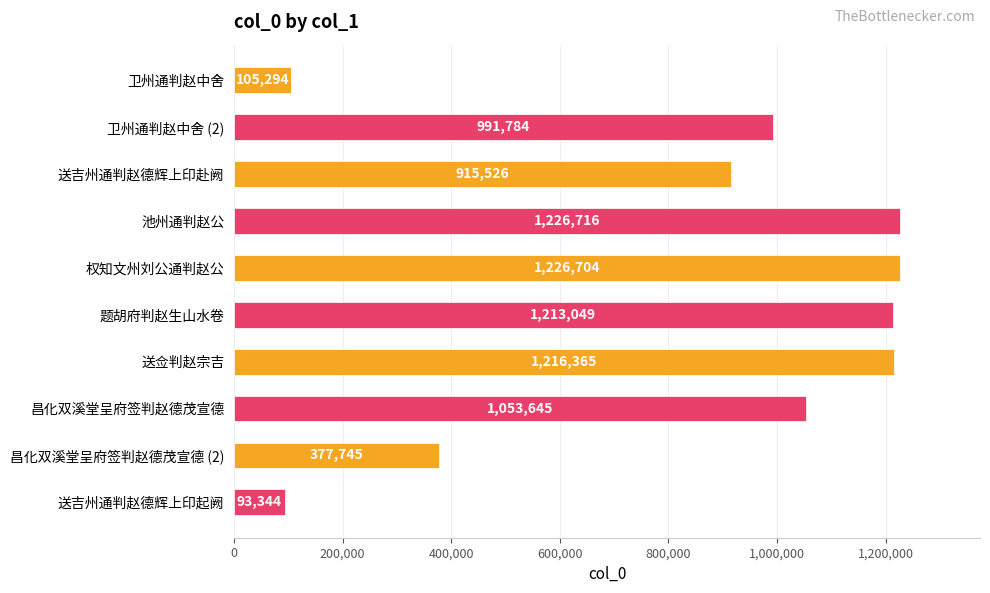

Which has a higher value, 权知文州刘公通判赵公 or 送吉州通判赵德辉上印赴阙?

权知文州刘公通判赵公